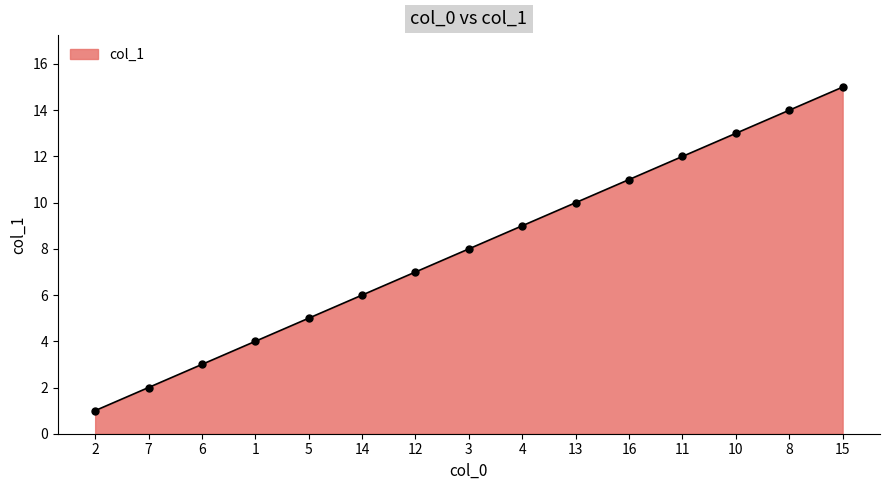

True or false: there are more than 2 points higher than both neighbors.

False